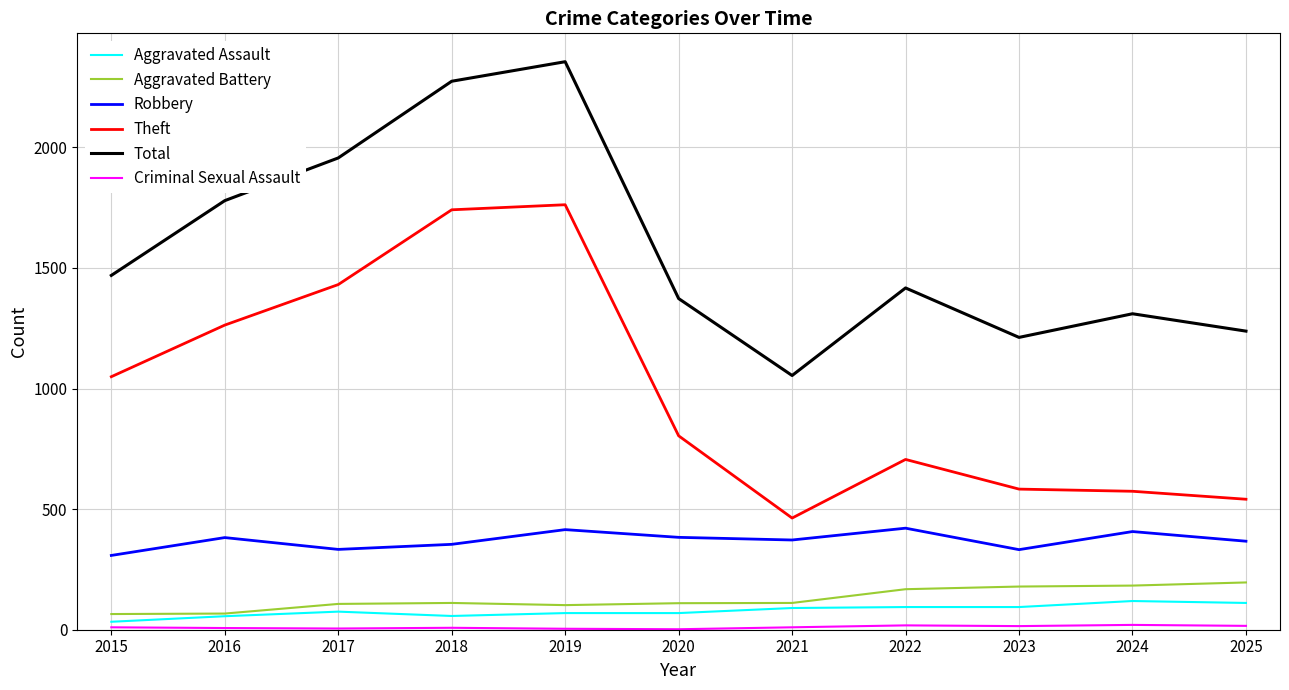

True or false: Robbery and Total intersect in this chart.

False